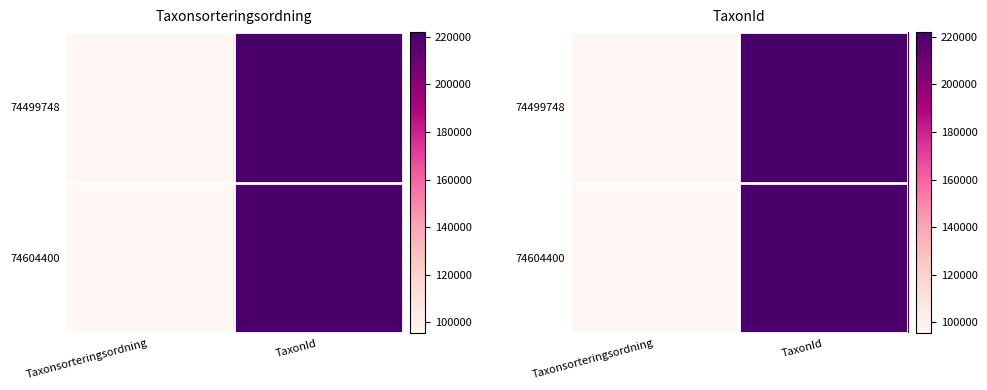

At which category does the chart reach its minimum across all series?

Taxonsorteringsordning